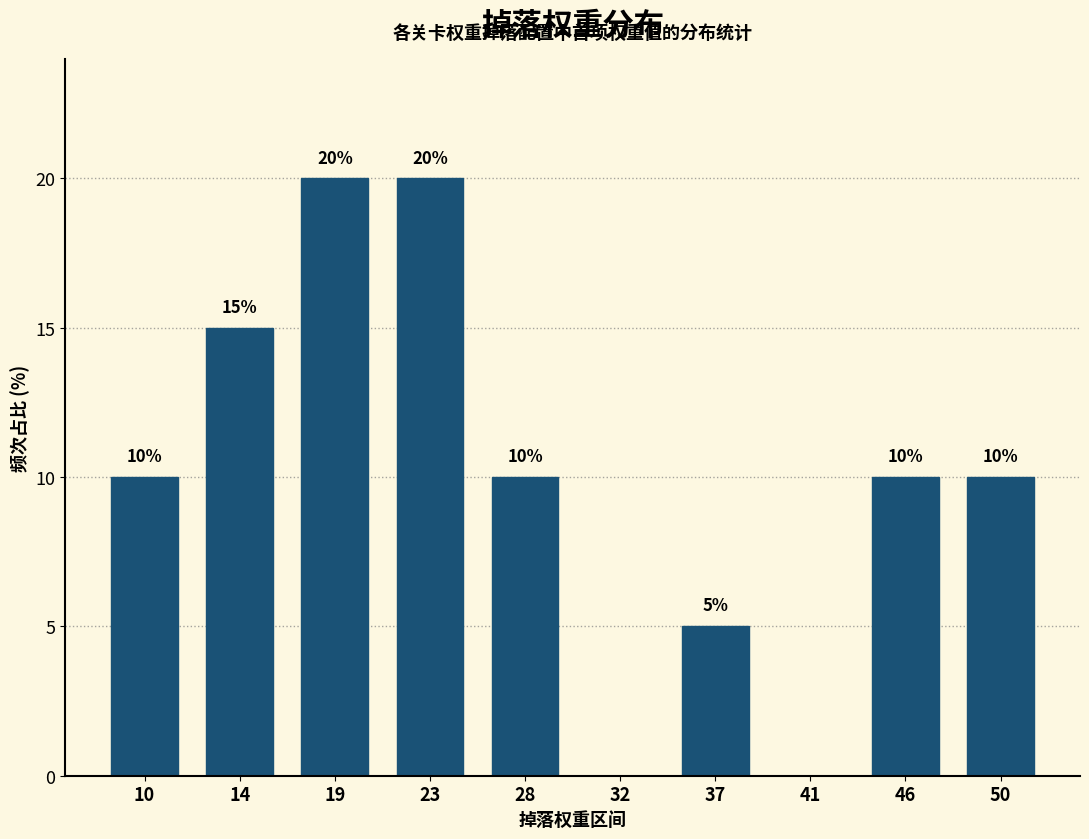

Reading left to right, extract all data points from this chart.

10=10	14=15	19=20	23=20	28=10	32=0	37=5	41=0	46=10	50=10